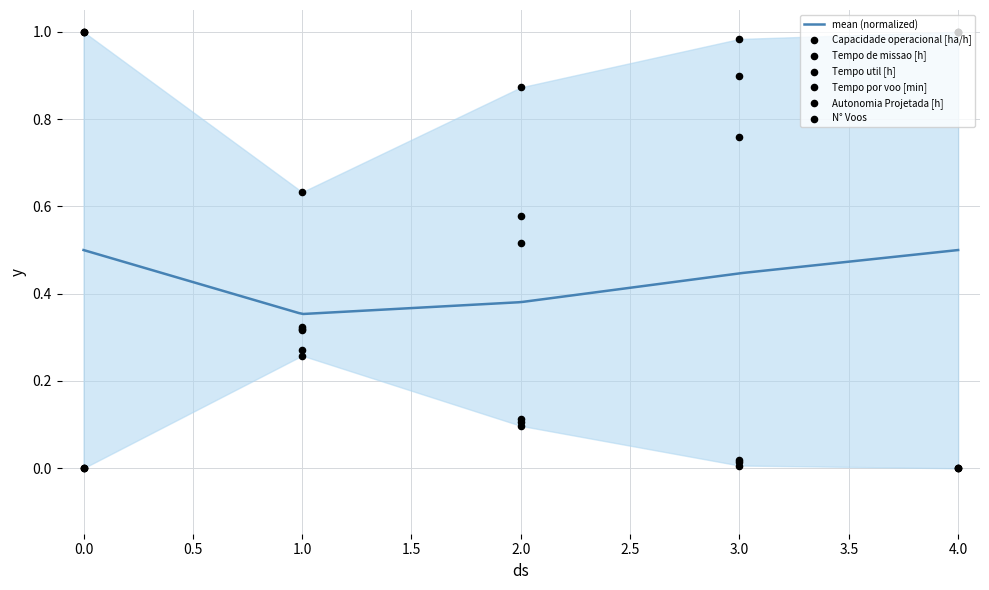

Which series has the largest Y range (max minus min)?

Capacidade operacional [ha/h]